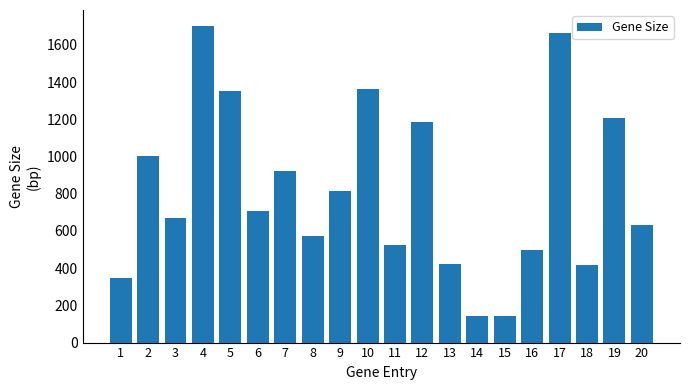

How many categories are shown in the chart?

20